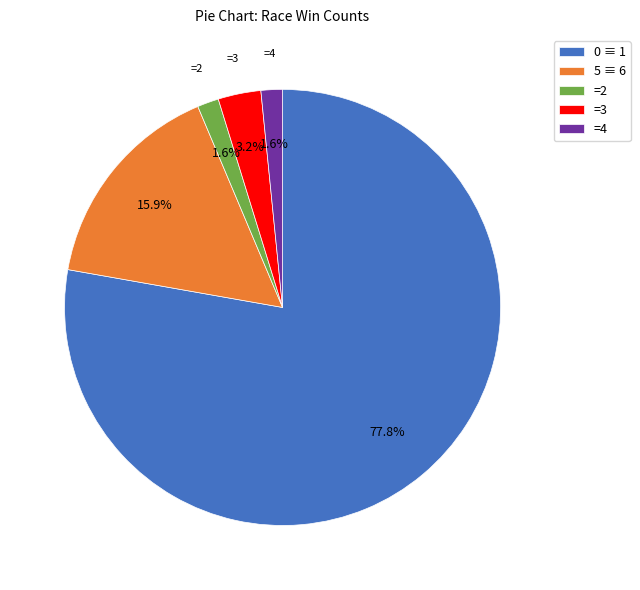

What is the ratio of the value at =4 to the value at =2?

1.0